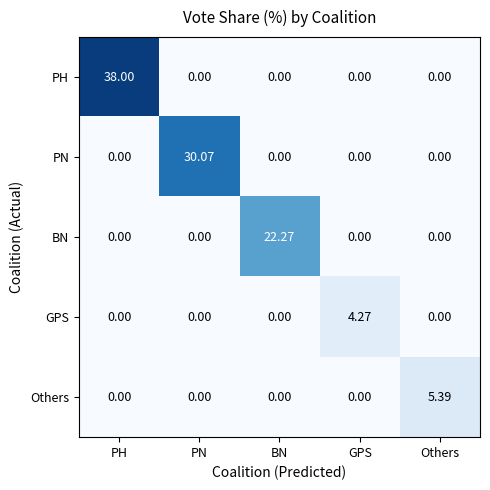

How many values in the Others series exceed 0?

1